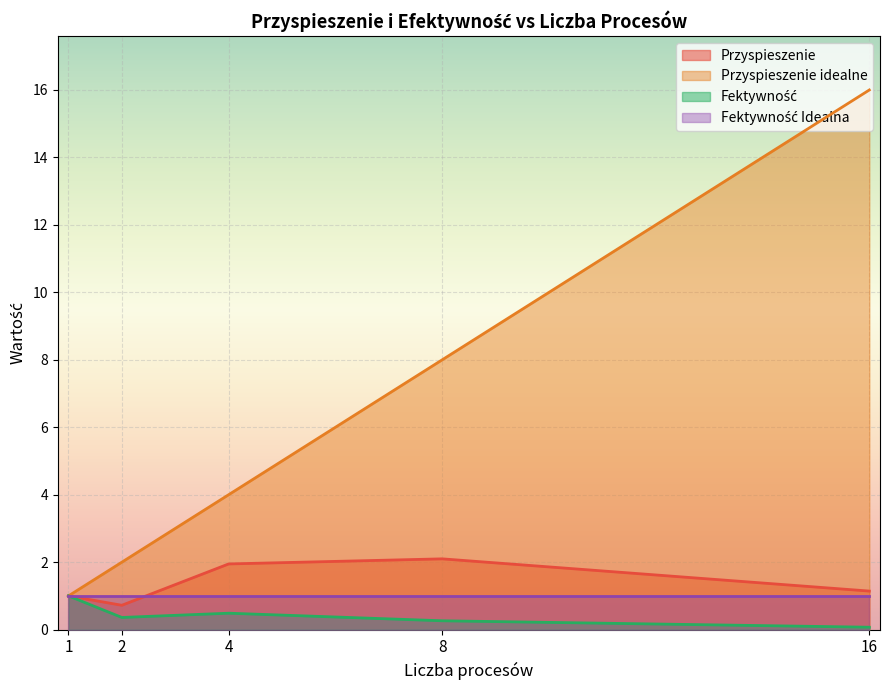

Which label corresponds to the smallest value in the chart?

16